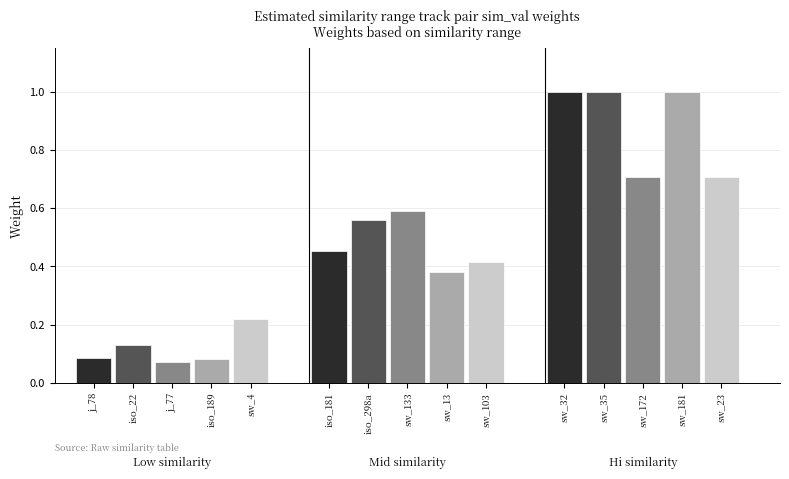

What is the minimum value shown in the chart?

0.1